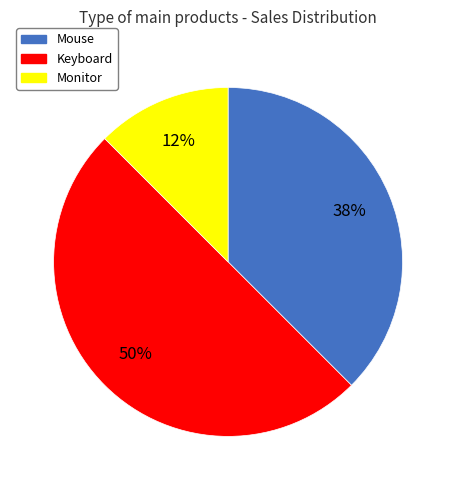

Is Mouse the majority of the pie?

No